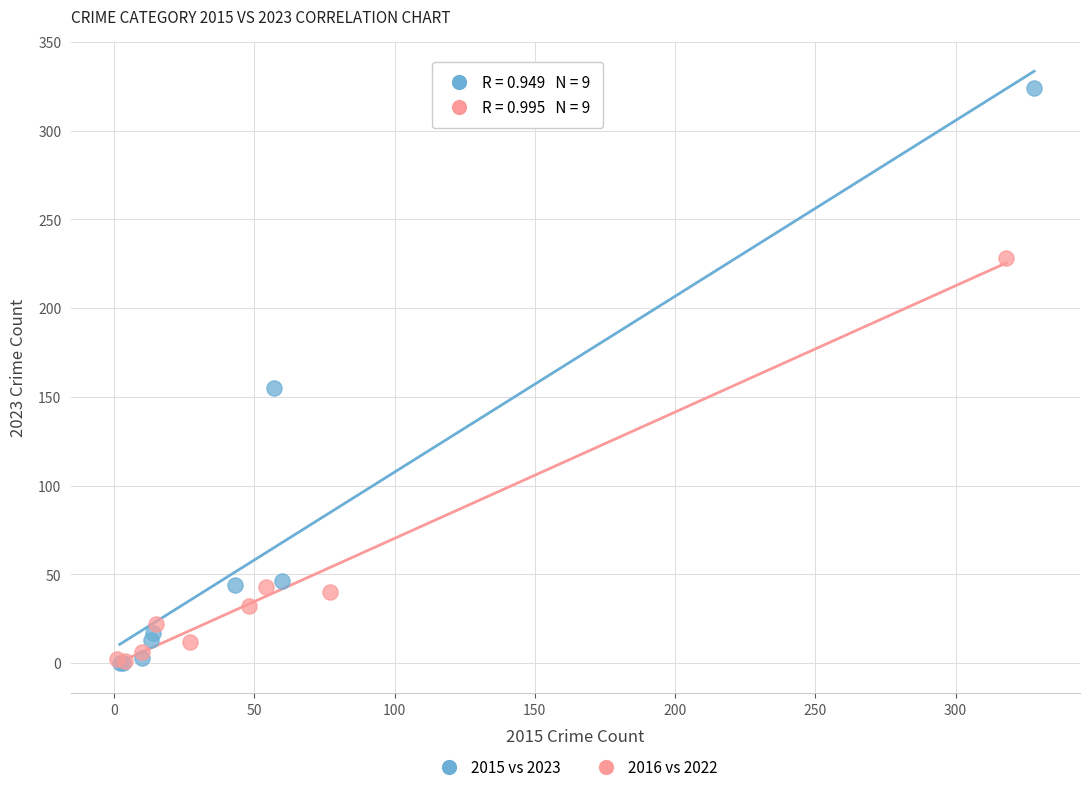

Which series has the largest Y range (max minus min)?

2015 vs 2023